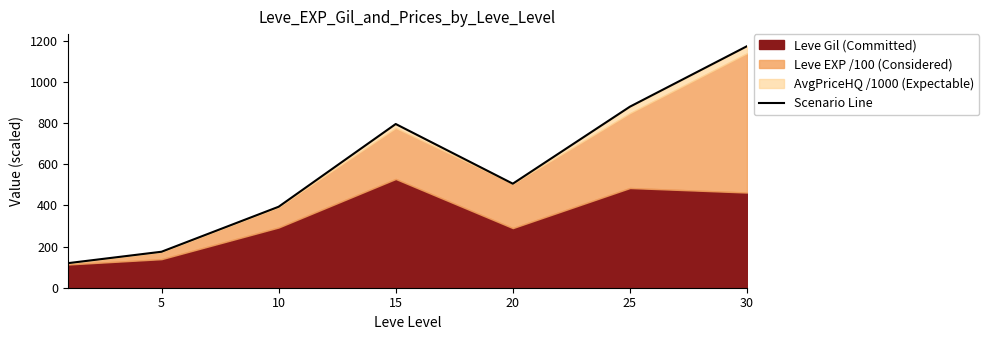

Reading left to right, what are all the values shown in this chart?

119.4	175.0	393.8	796.2	506.0	880.5	1174.7